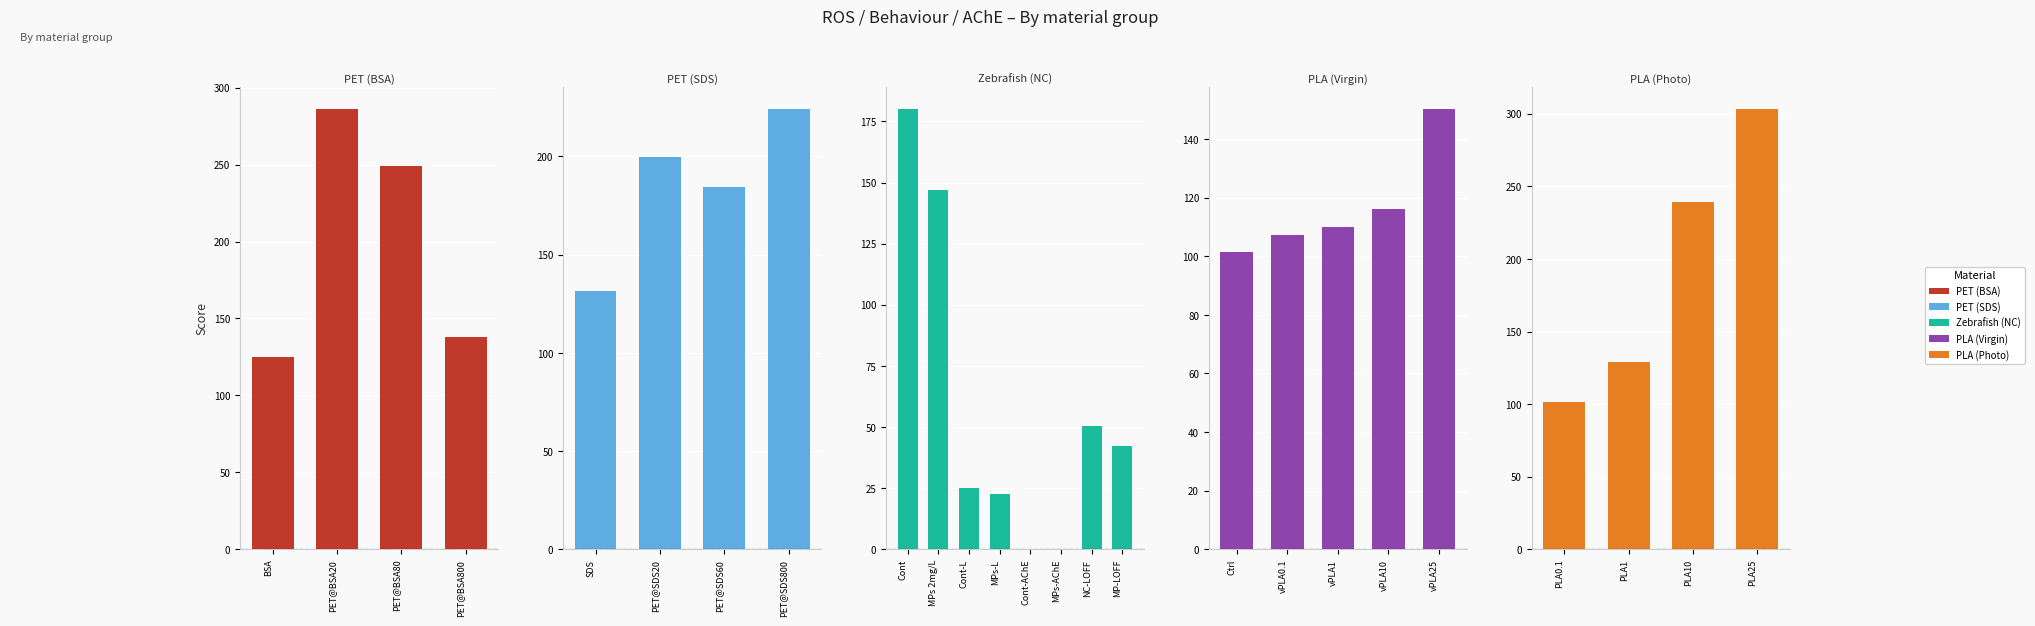

True or false: PLA has a value of 54.0 at Group2_PET@SDS60.

False